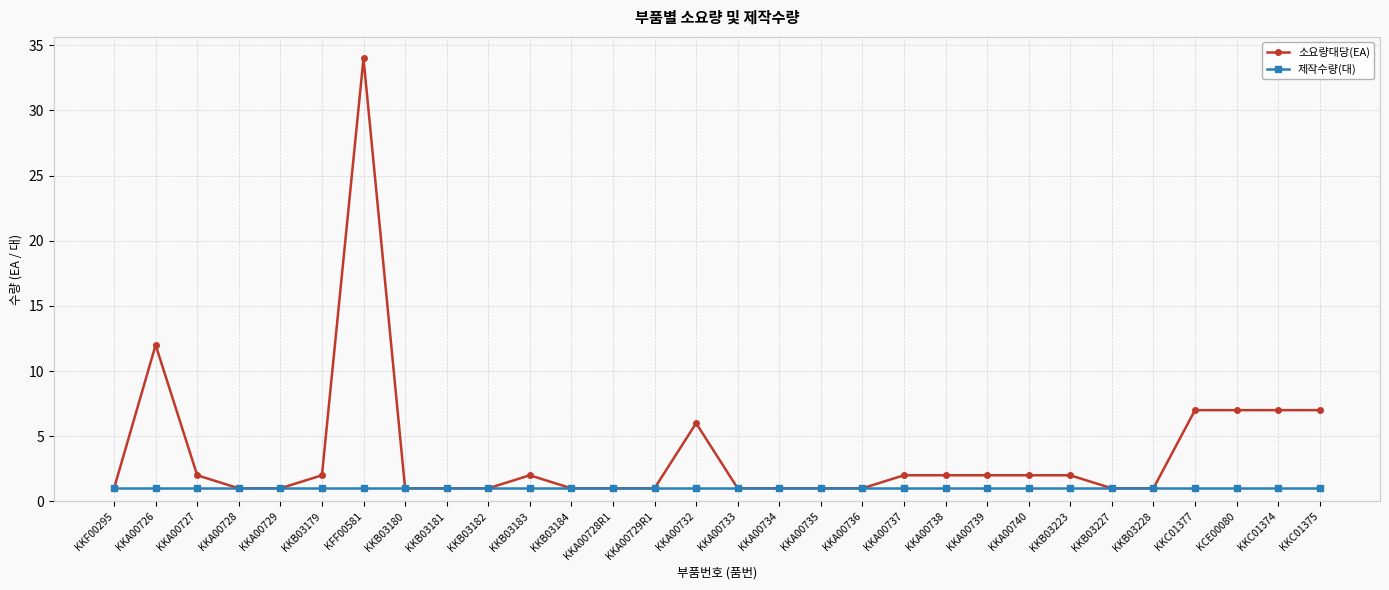

What are all the series names shown in the legend?

소요량대당(EA), 제작수량(대)